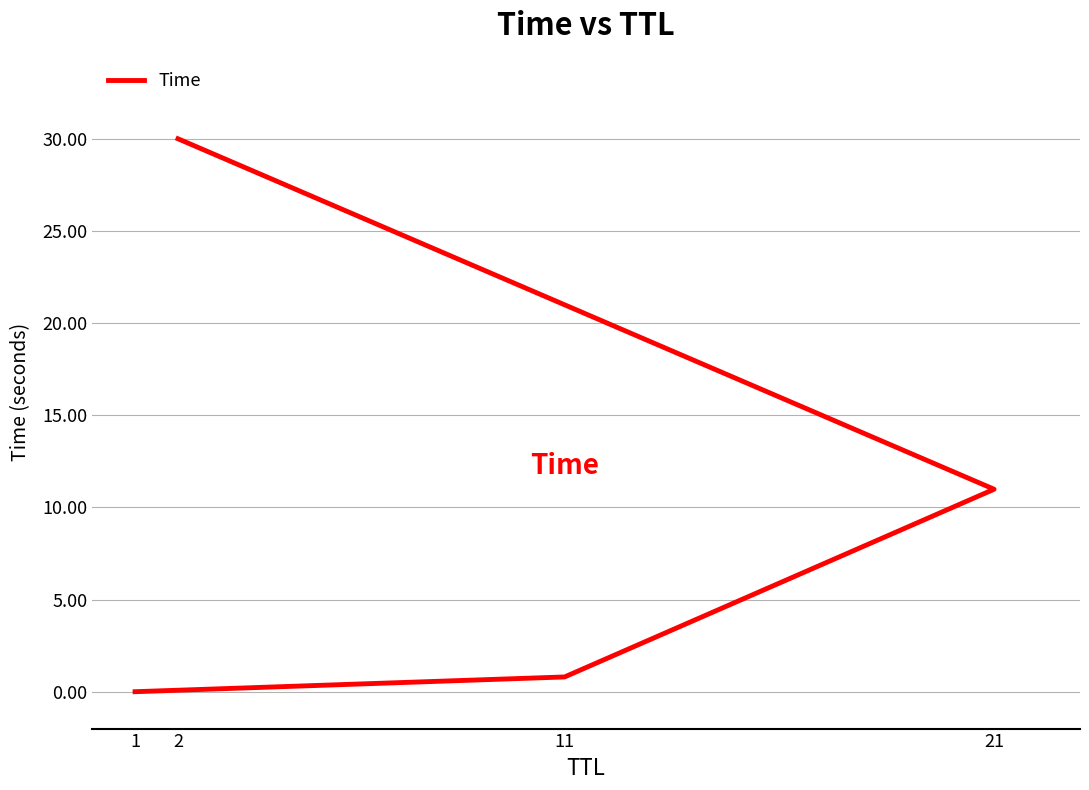

What is the value of the 3rd point from the left?

0.8